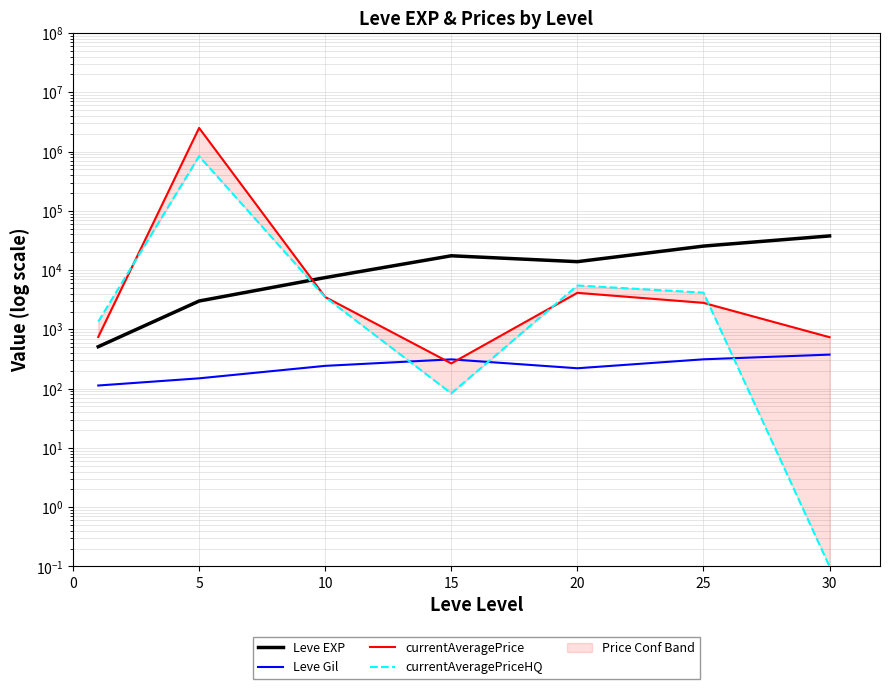

Is it true that currentAveragePriceHQ equals 5960.9 at 25?

False